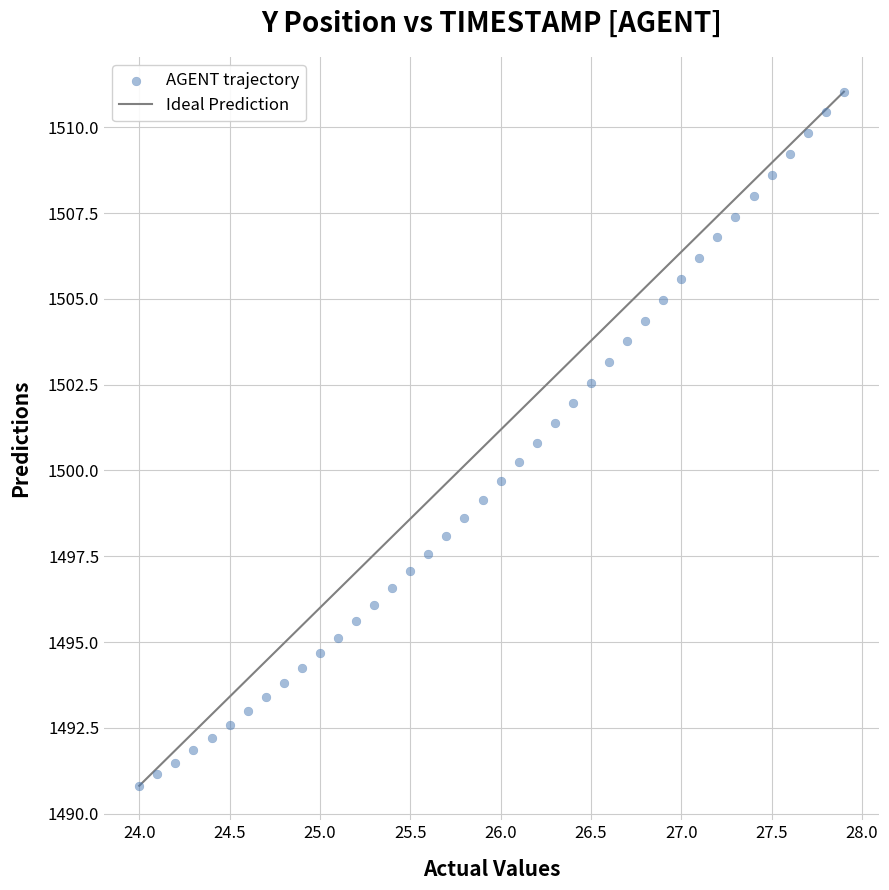

What is the range of X values (max minus min)?

3.9